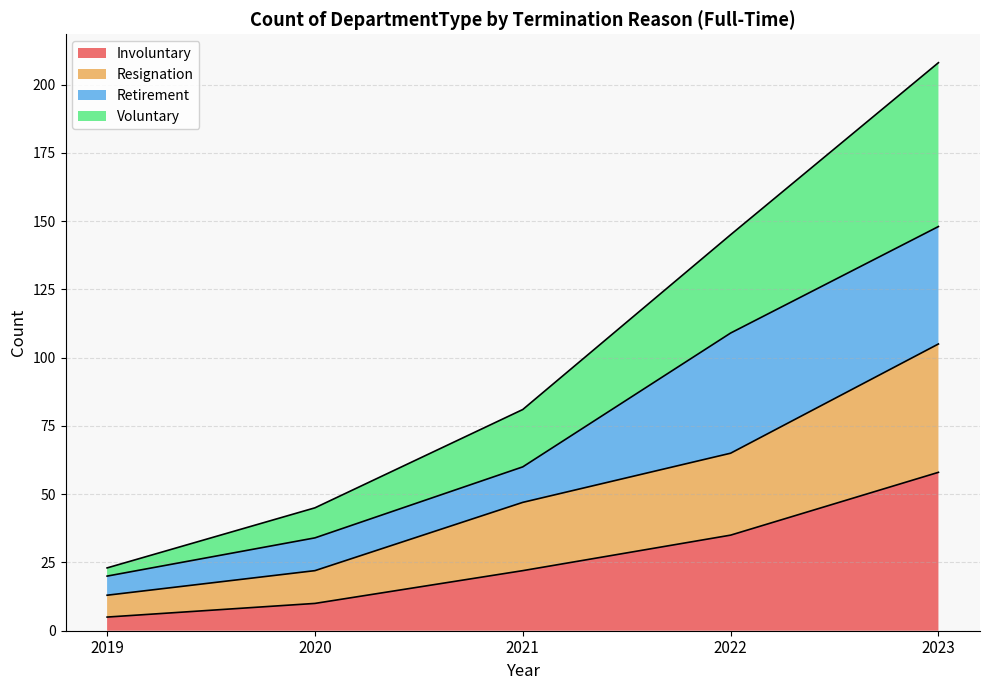

Is it true that Resignation equals 23 at 2019?

False